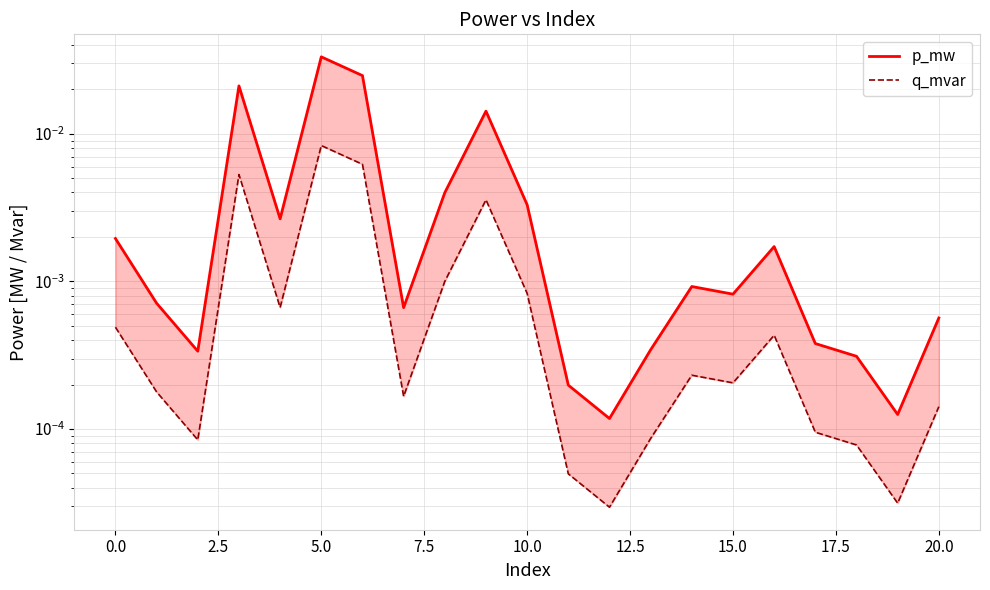

True or false: q_mvar and p_mw cross at least once.

False